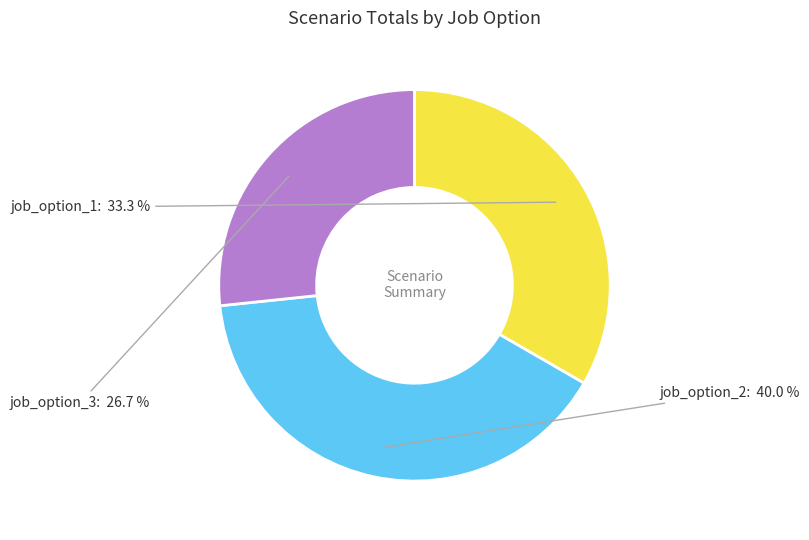

Approximately how many times larger is the value at job_option_2 compared to job_option_3?

1.5